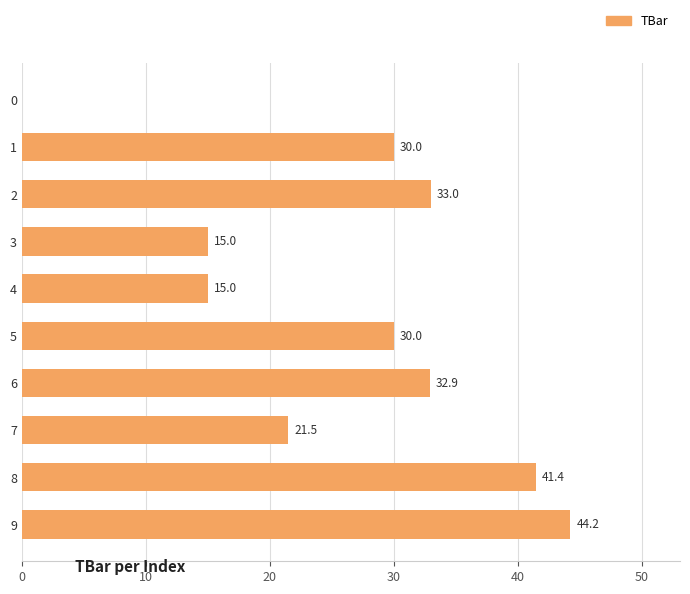

True or false: the data shows 33.8 at 7.

False